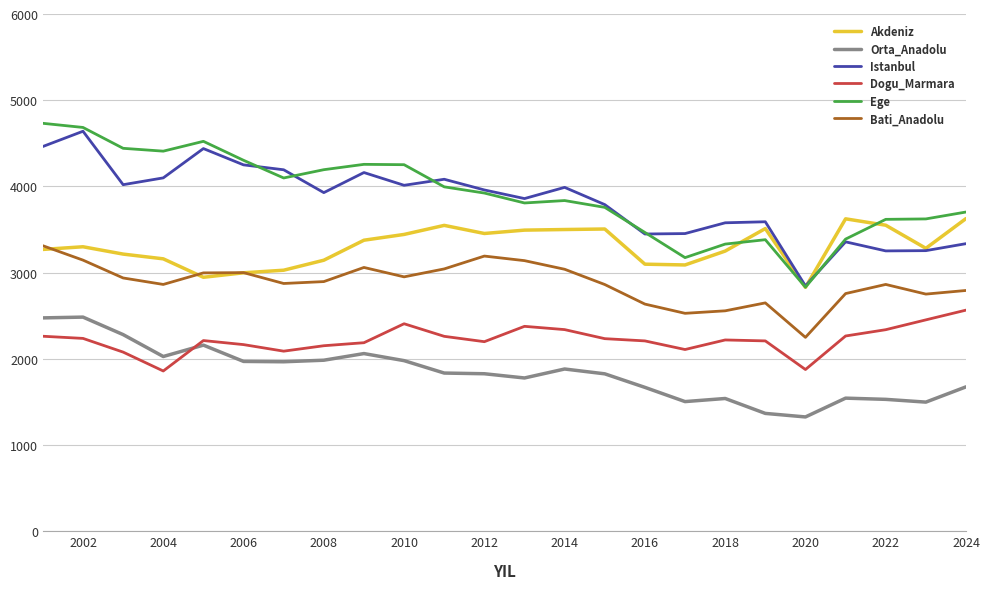

What is the maximum value for Istanbul?

4640